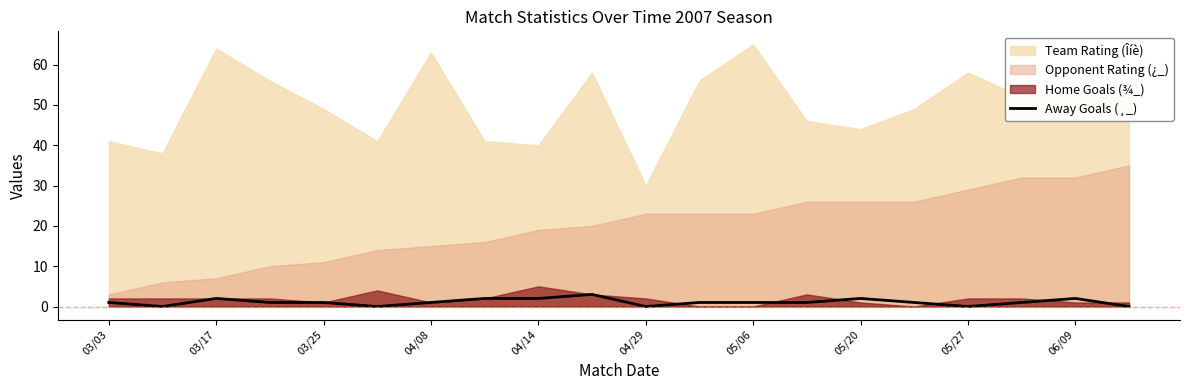

At which label is the value closest to 1?

03/03